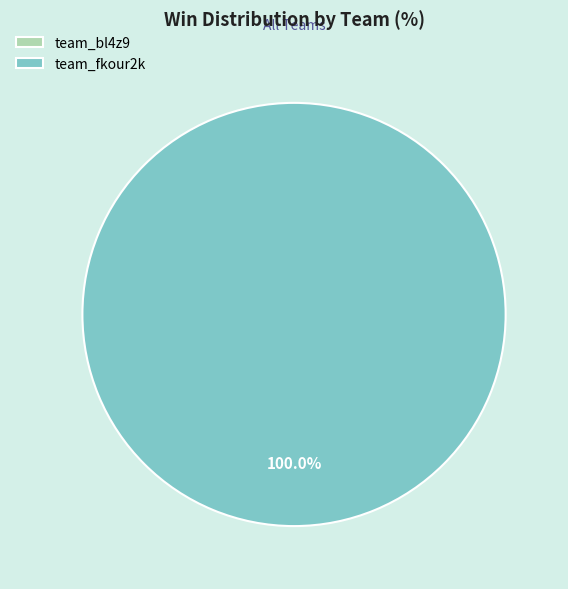

How many slices are in this pie chart?

2